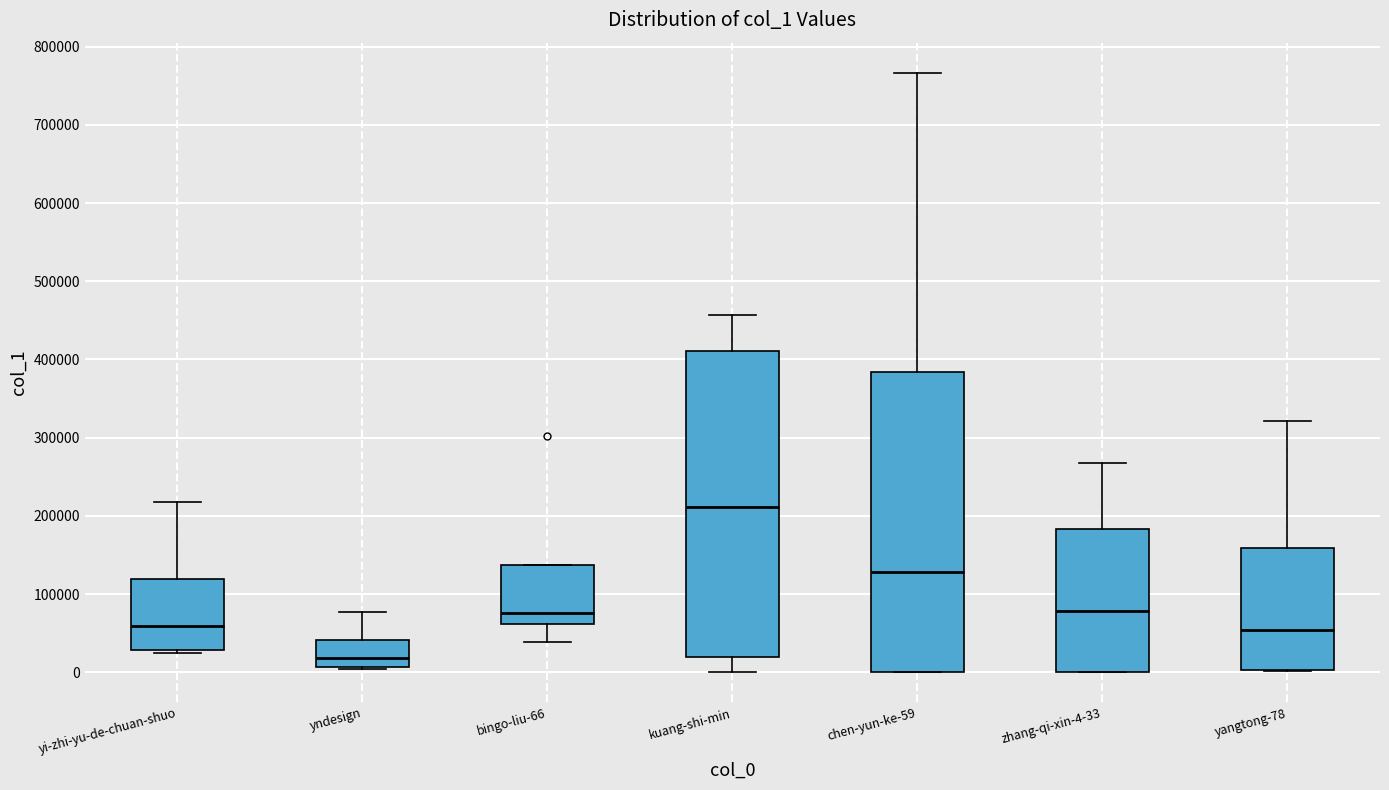

Reading left to right, transcribe this box plot: for each box, give where its median line is, the range the box spans, and where its two whiskers end, as read against the y-axis. The values are not printed on the chart, so give them approximately, as read against the axis.

yi-zhi-yu-de-chuan-shuo: median 60000, box 30000 to 120000, whiskers 20000 to 220000
yndesign: median 20000, box 10000 to 40000, whiskers 0 to 80000
bingo-liu-66: median 80000, box 60000 to 140000, whiskers 40000 to 140000
kuang-shi-min: median 210000, box 20000 to 410000, whiskers 0 to 460000
chen-yun-ke-59: median 130000, box 0 to 380000, whiskers 0 to 770000
zhang-qi-xin-4-33: median 80000, box 0 to 180000, whiskers 0 to 270000
yangtong-78: median 50000, box 0 to 160000, whiskers 0 to 320000